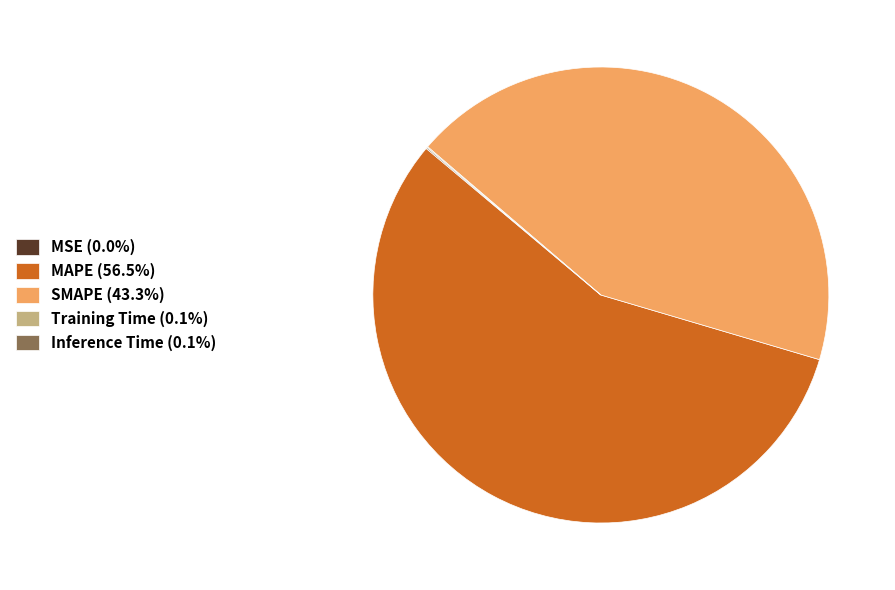

Is there any slice that represents more than half of the pie?

Yes